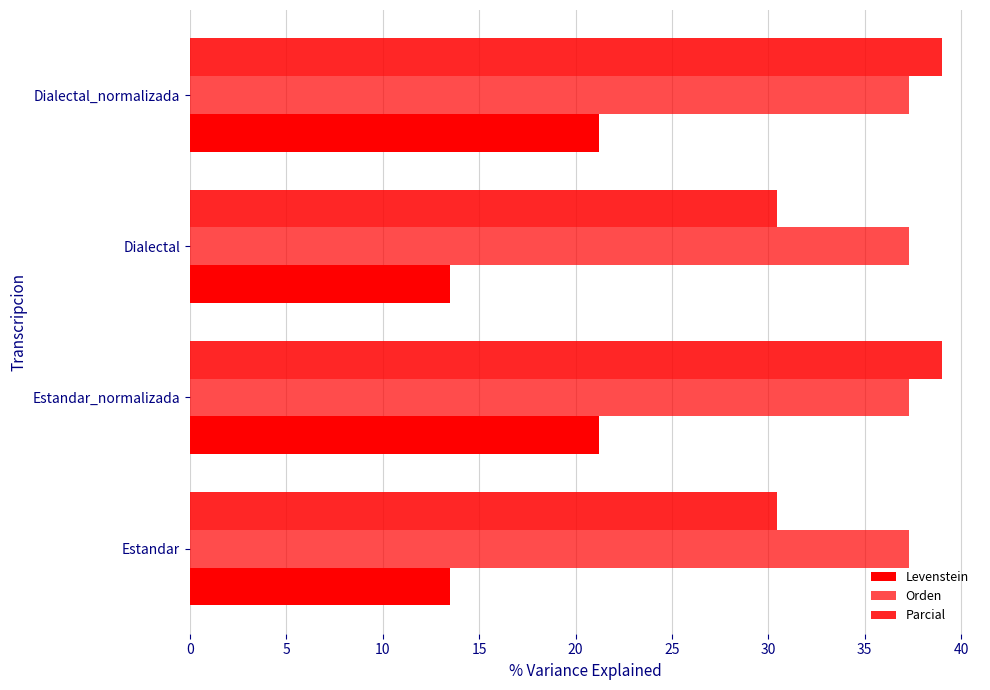

How many categories are shown in the chart?

4